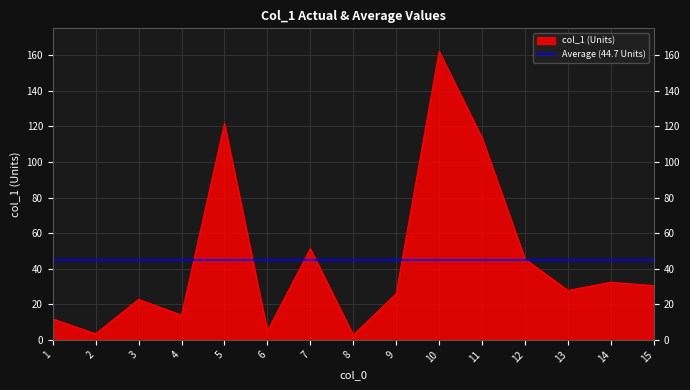

At which category does the data reach its first local peak?

3